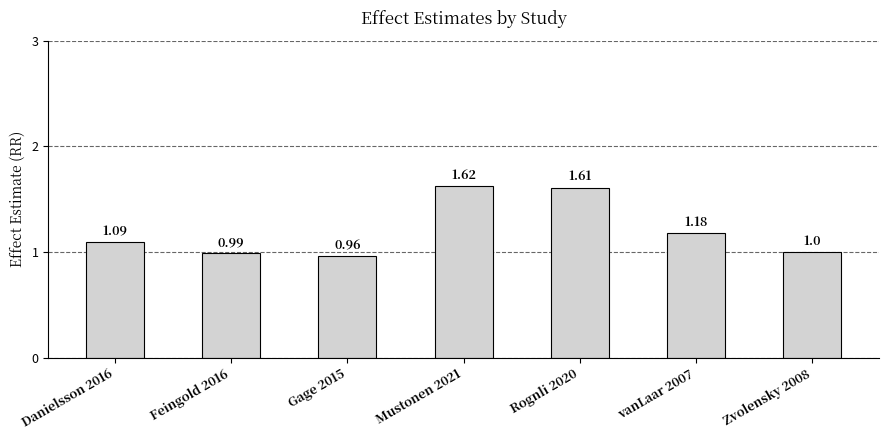

The value at Mustonen 2021 is 0.6. True or false?

False